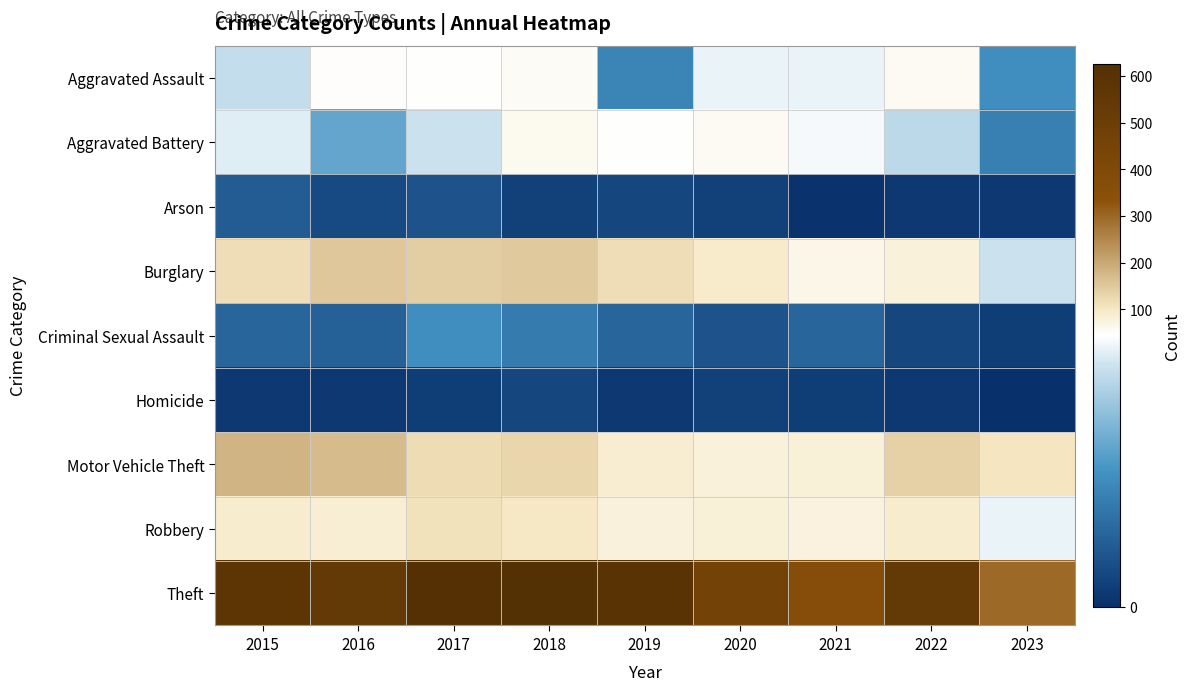

Count the number of data series in this chart.

9